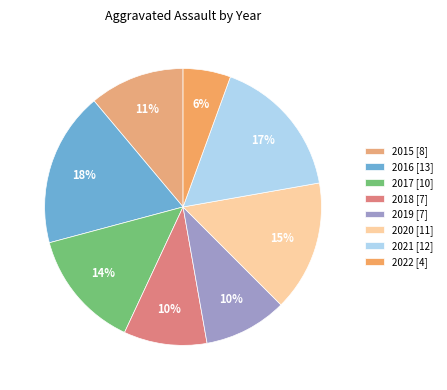

Is it true that 2017 is 7% of the pie?

False